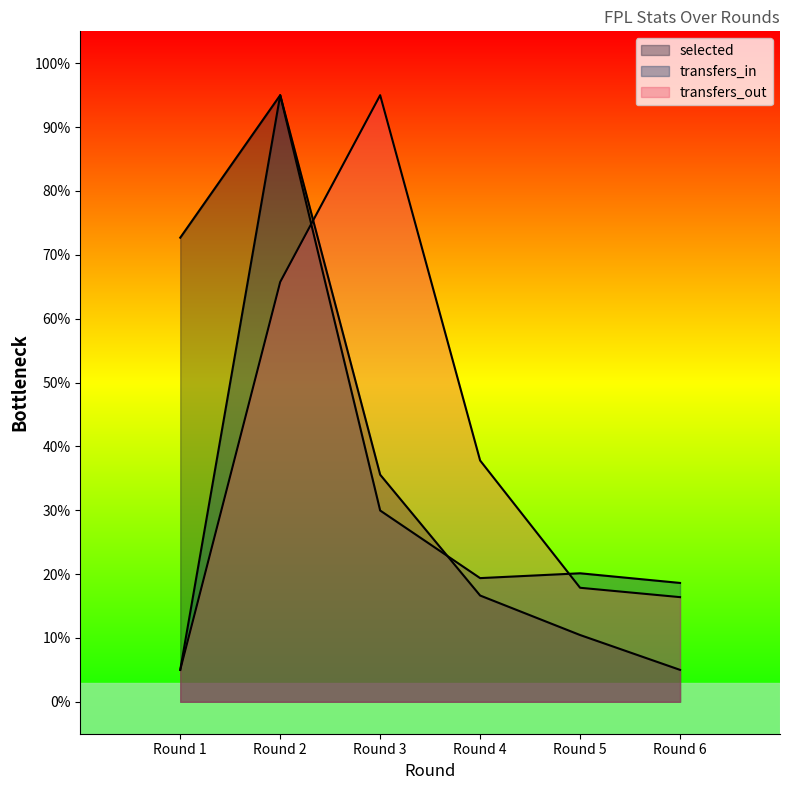

Does the chart display data point markers on the line(s)?

No